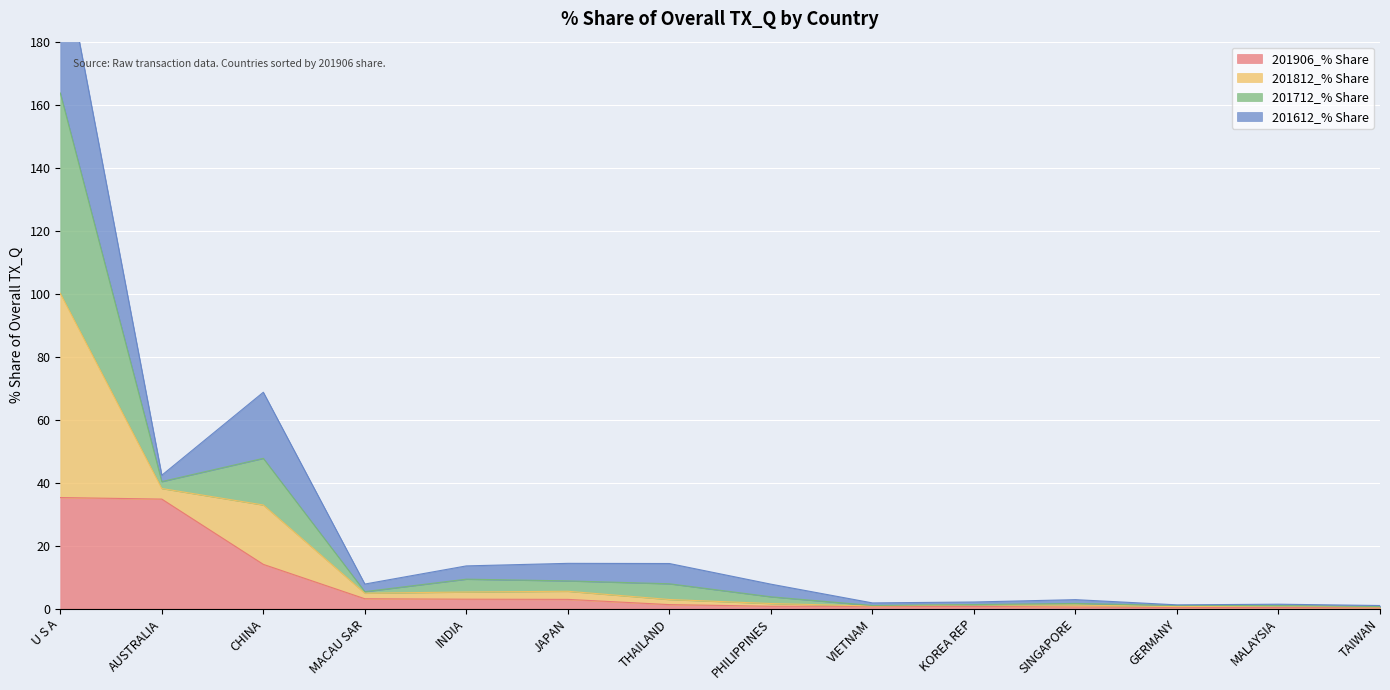

True or false: 201812_% Share and 201906_% Share cross at least once.

False